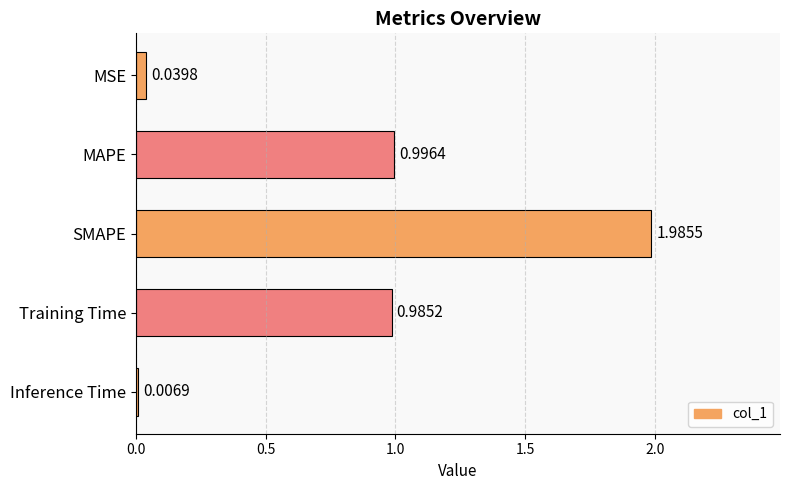

At which label is the value closest to 0?

Inference Time